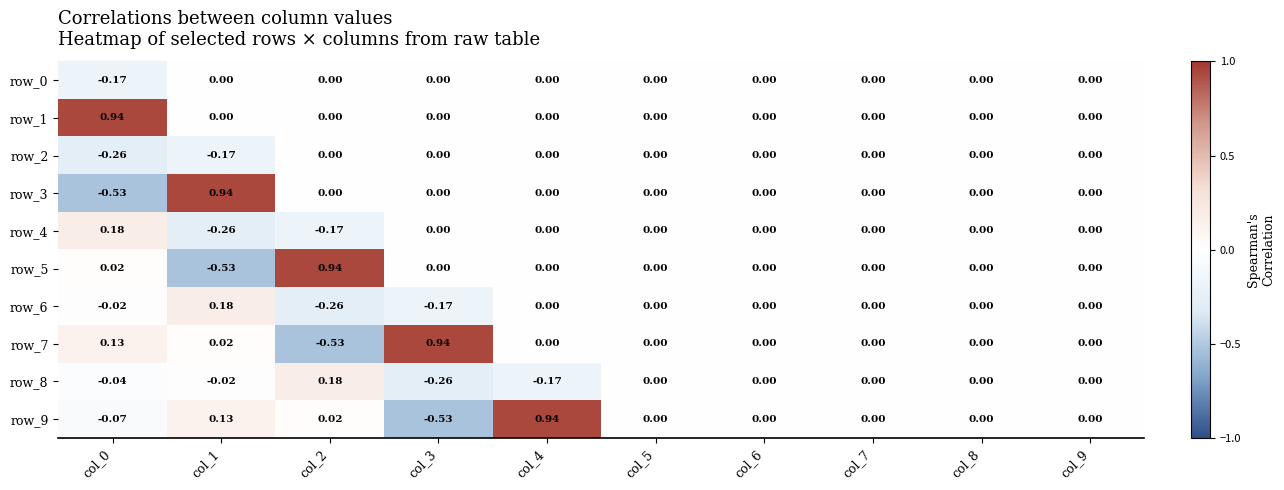

Is the value of row_6 at col_3 greater than the value of row_1 at col_7?

No